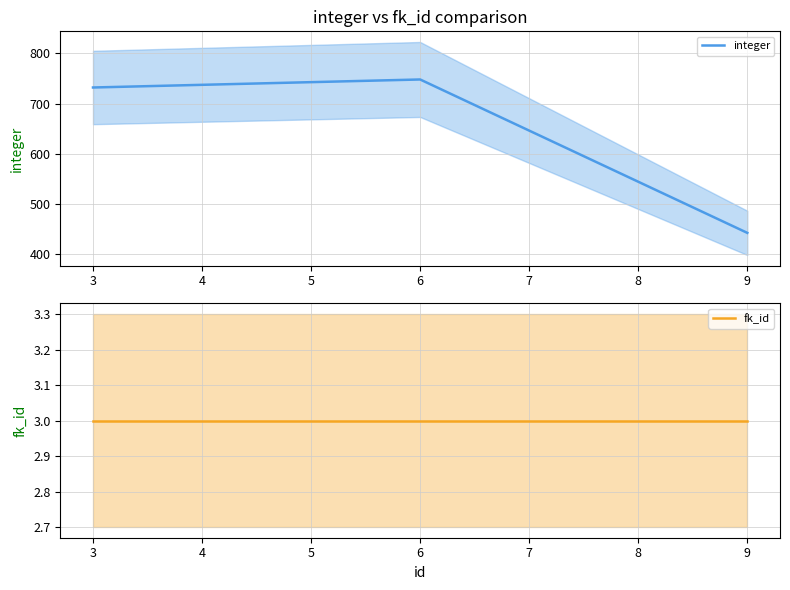

How many data points in integer are less than 732?

1